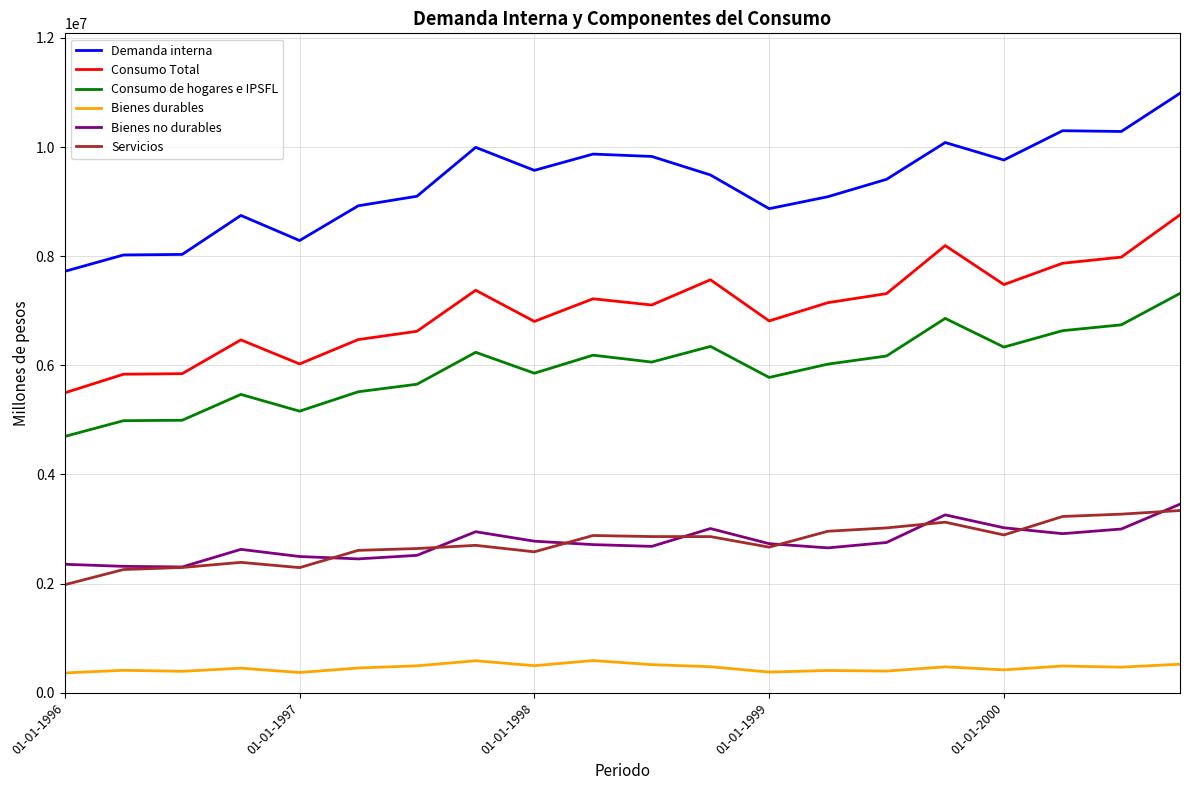

Which series has the widest spread of values?

Demanda interna